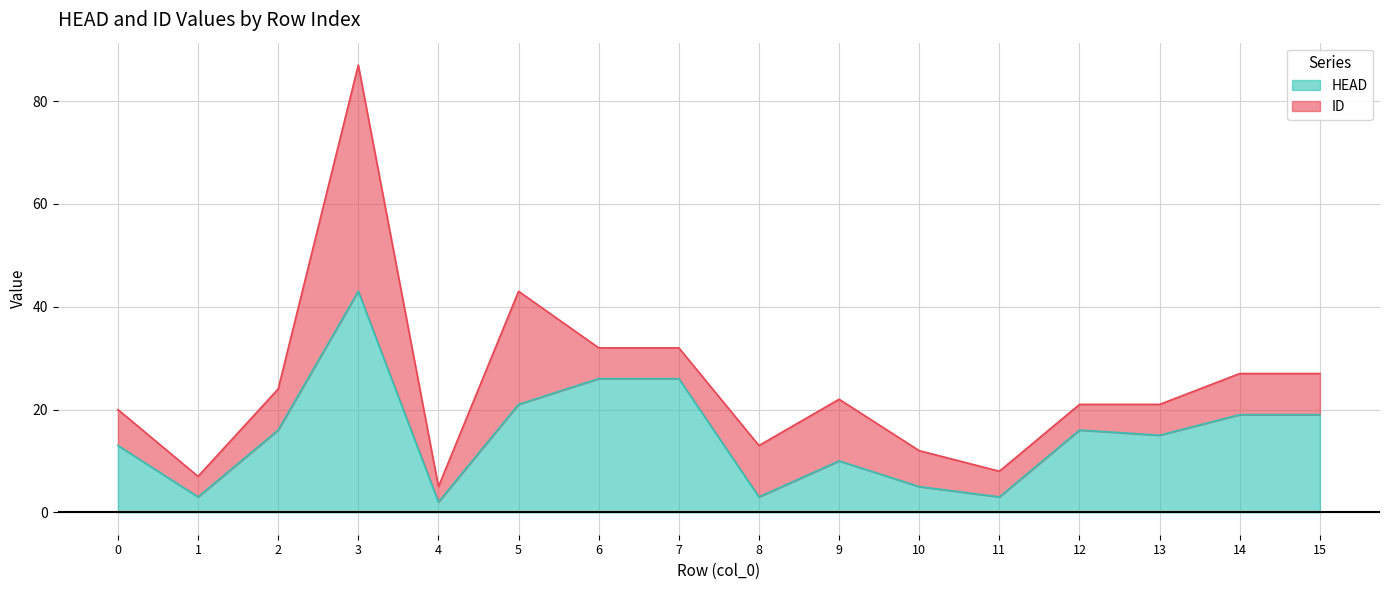

What is the sum of all values?

240